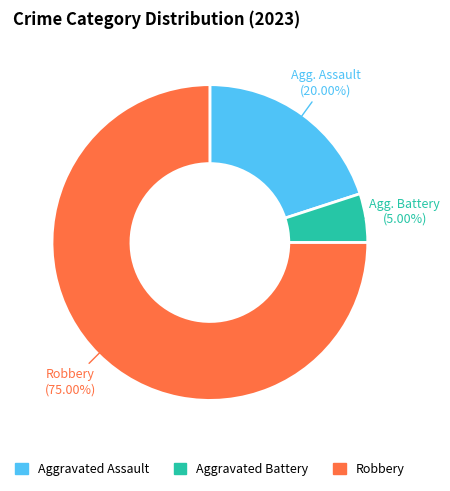

What percentage is the Aggravated Battery slice, to the nearest percent?

5%